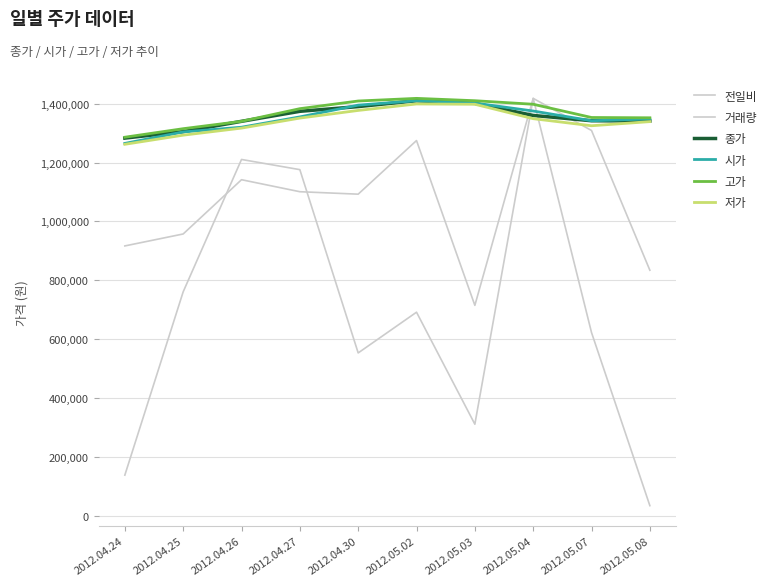

Which has a higher value, 2012.04.30 or 2012.04.27?

2012.04.27